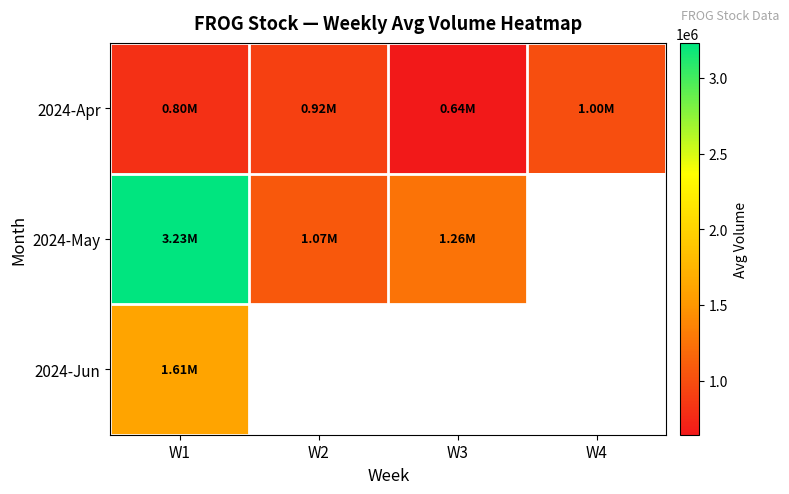

Which category has the highest value across all series?

W1